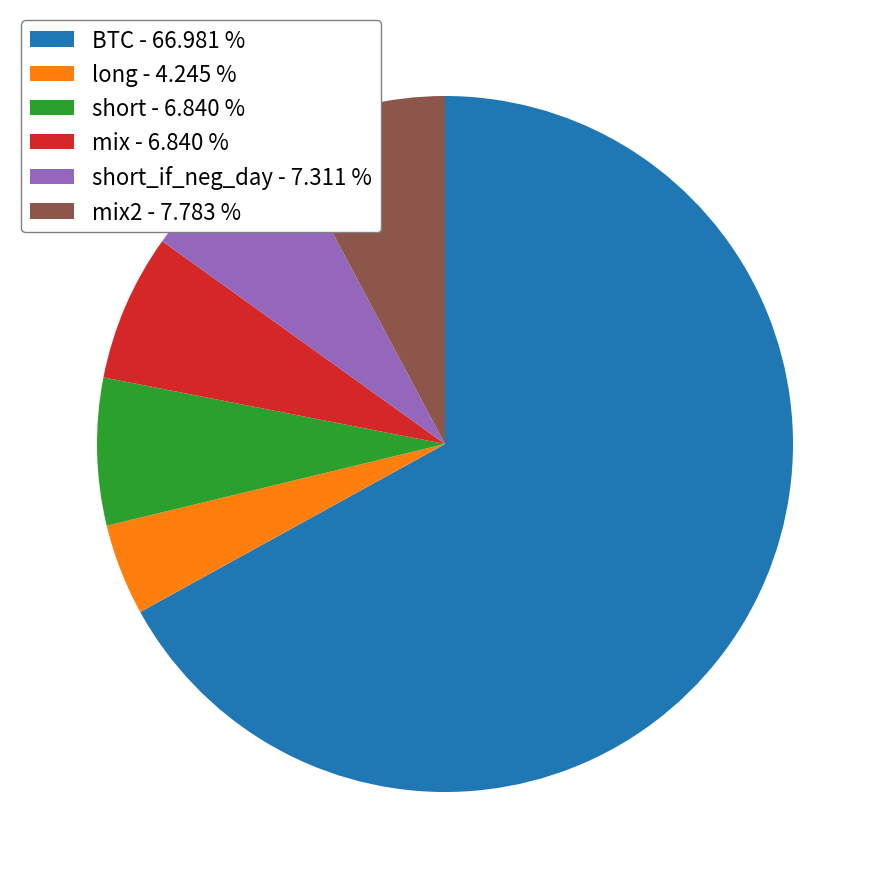

What is the ratio of the value at short - 6.840 % to the value at mix2 - 7.783 %?

0.9